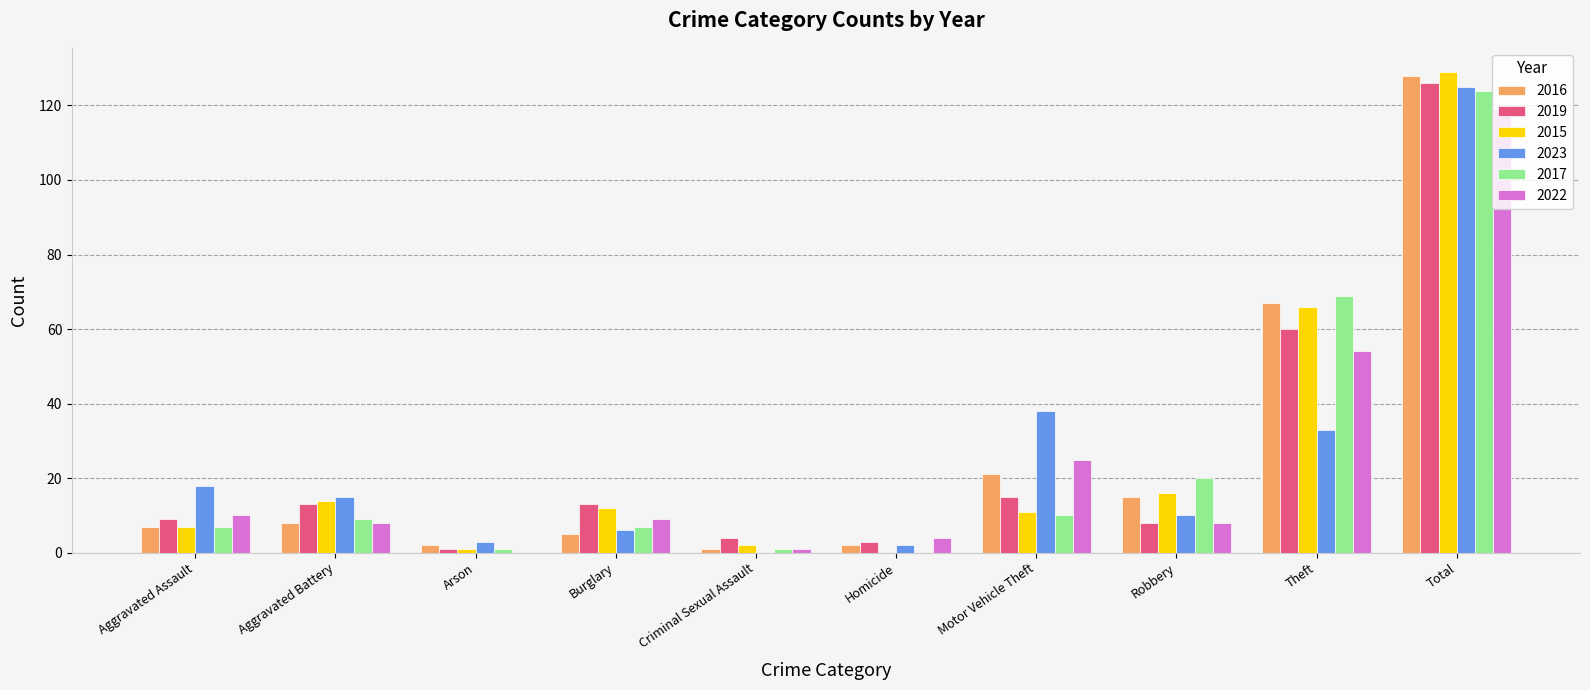

What are all the series names shown in the legend?

2016, 2019, 2015, 2023, 2017, 2022